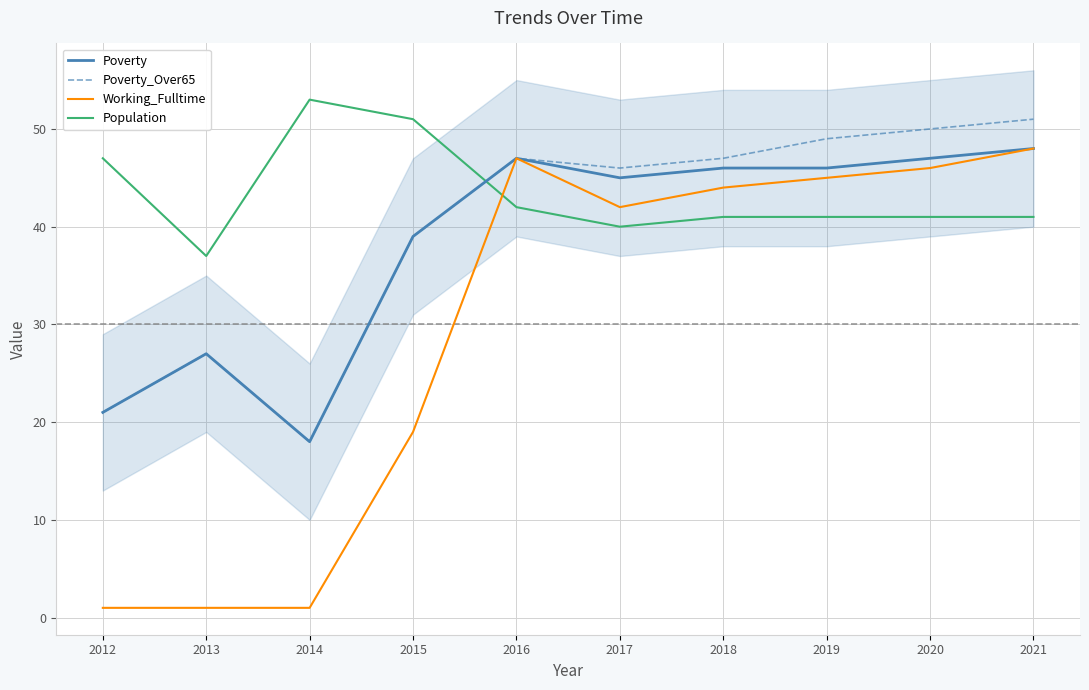

How many values in the Poverty series are below 46?

5